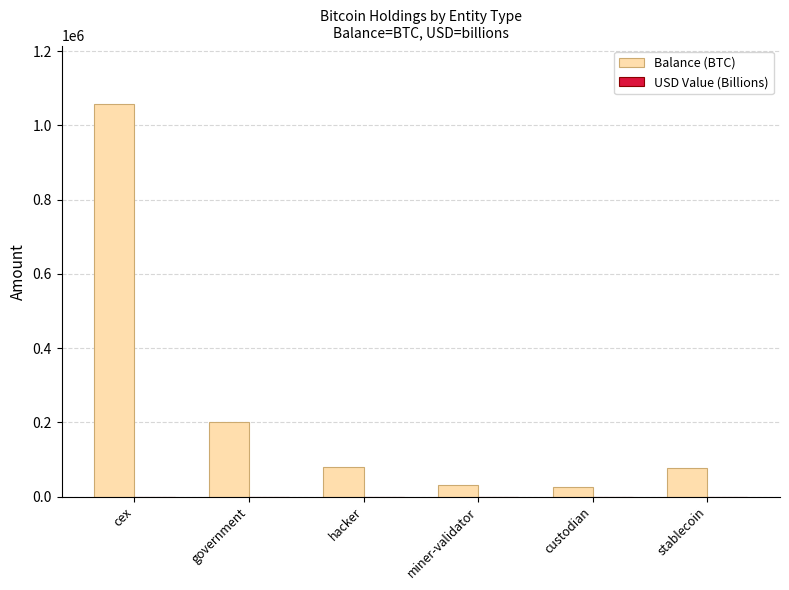

How many data points in Balance (BTC) are above 79957?

3